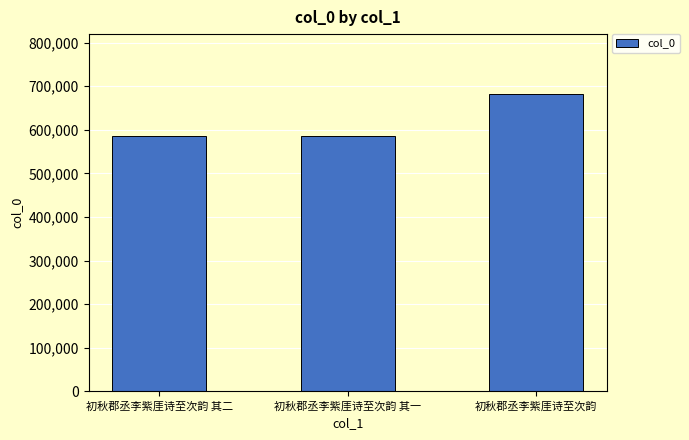

Which label corresponds to the largest value in the chart?

初秋郡丞李紫厓诗至次韵